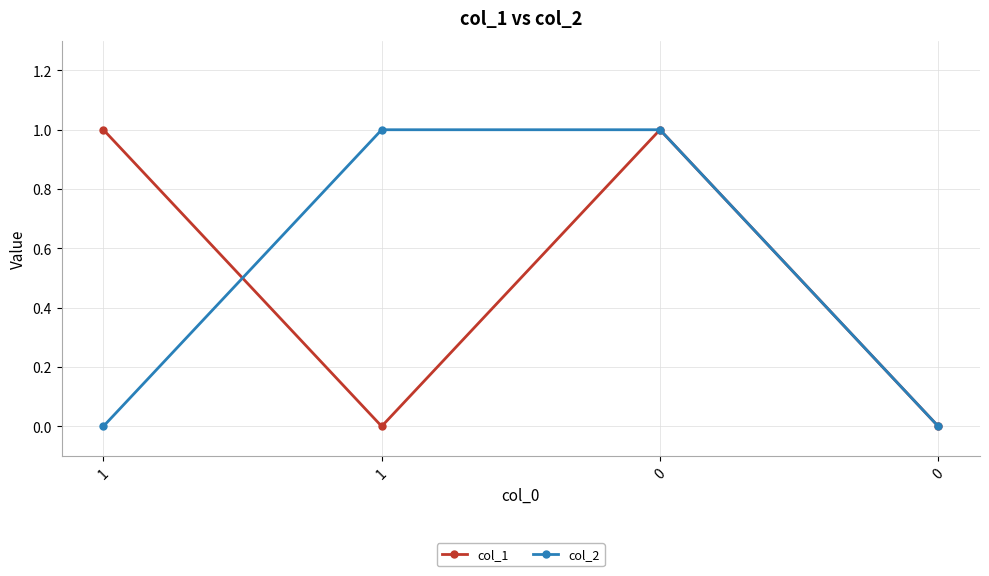

Reading left to right, transcribe all the data shown in this chart.

col_1: 1=1	1=0	0=1	0=0
col_2: 1=0	1=1	0=1	0=0